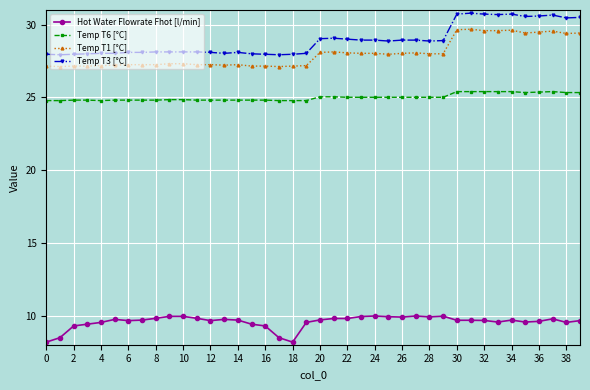

Rank the series by their maximum value, from highest to lowest.

Temp T3 [°C], Temp T1 [°C], Temp T6 [°C], Hot Water Flowrate Fhot [l/min]